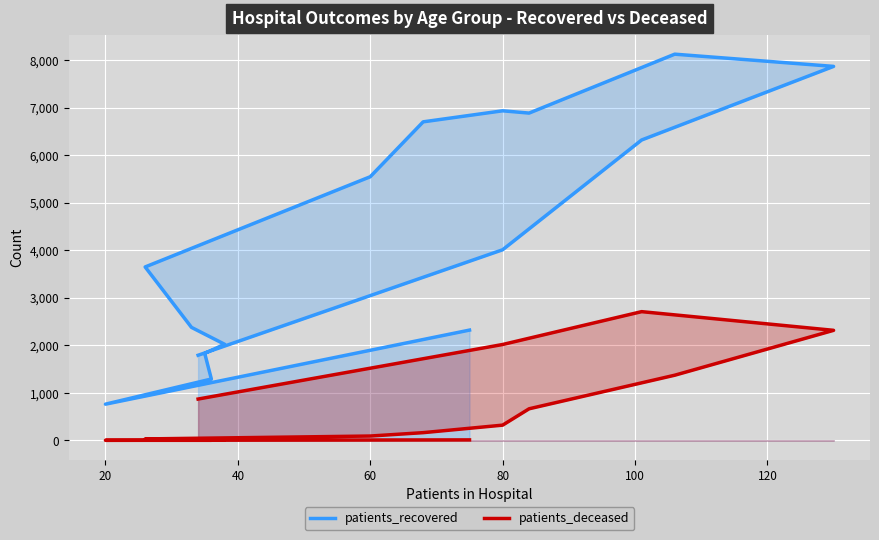

Is the value of patients_recovered at 8 greater than the value of patients_deceased at 80?

Yes